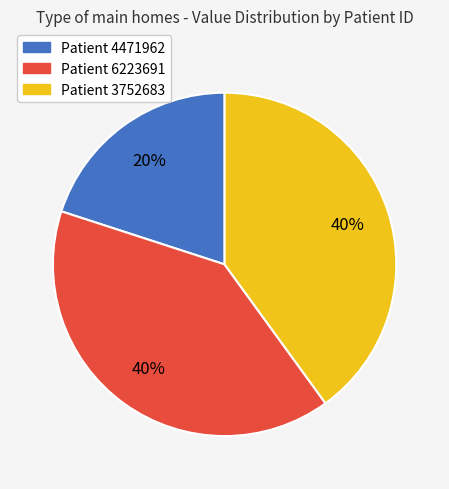

To the nearest percent, what is the average slice percentage?

33%